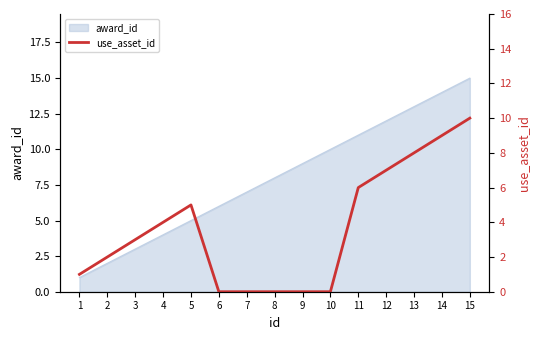

What is the change in value from 4 to 5?

+1